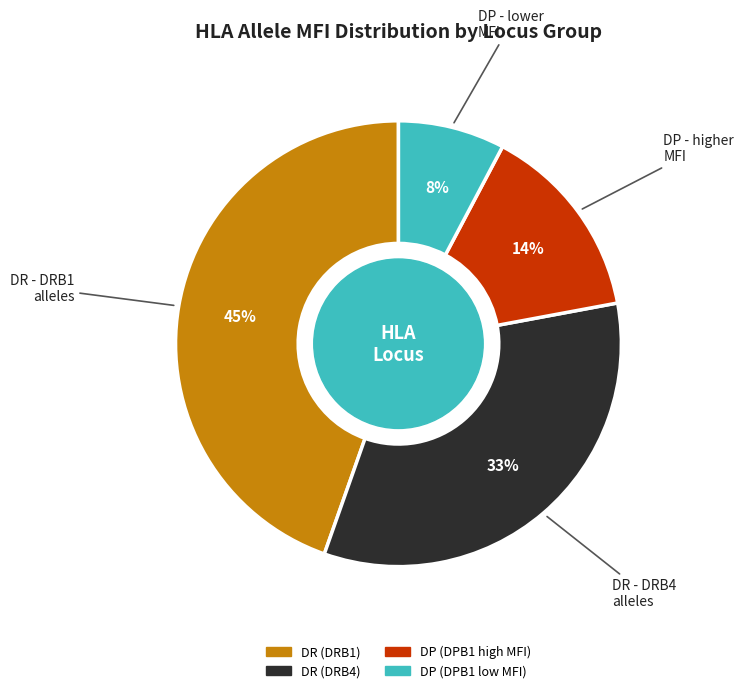

Is there any slice that represents more than half of the pie?

No